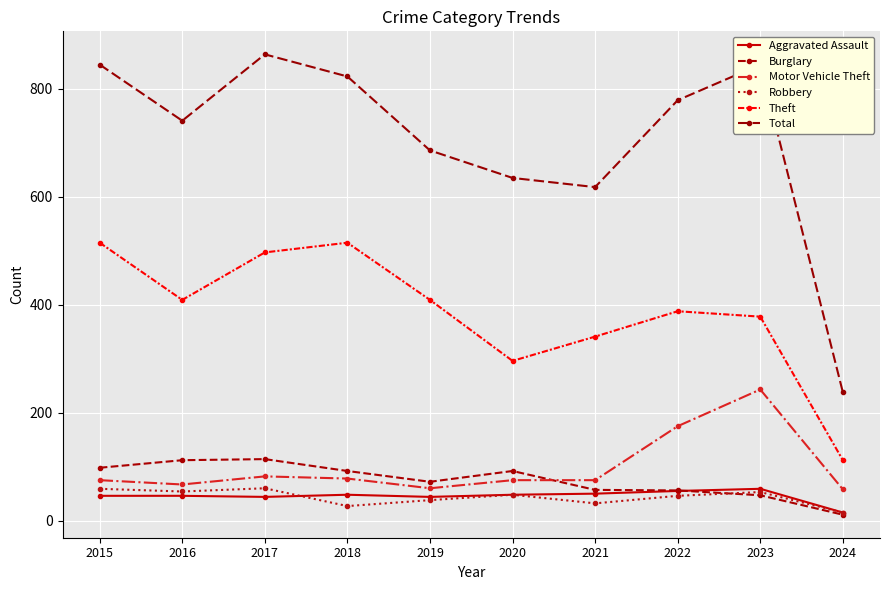

Count the number of categories in the chart.

10